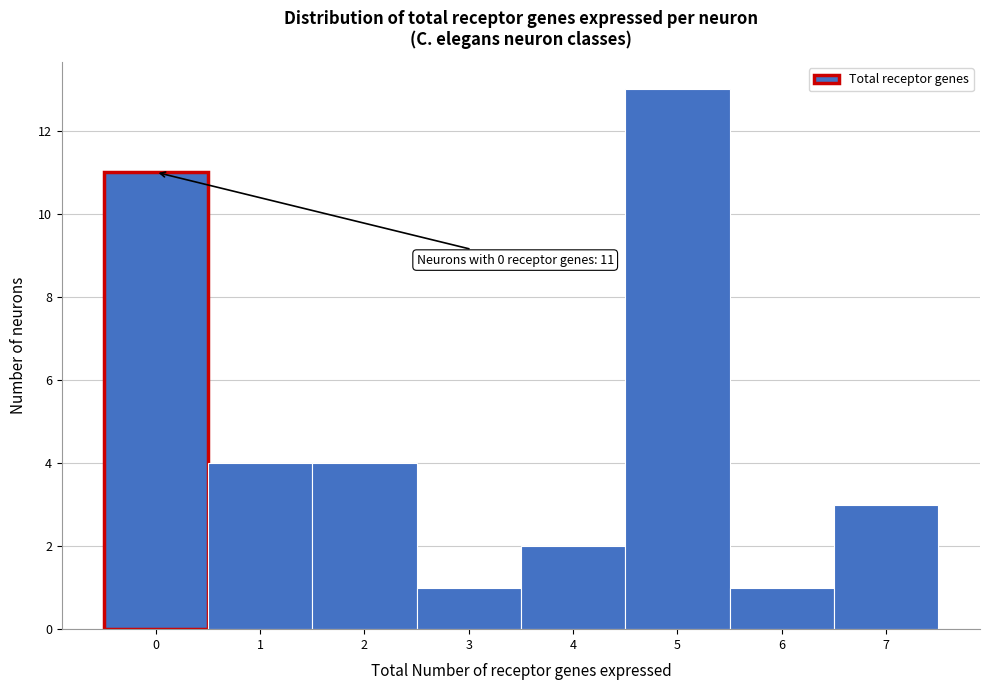

Reading left to right, transcribe all the data shown in this chart.

0=11	1=4	2=4	3=1	4=2	5=13	6=1	7=3